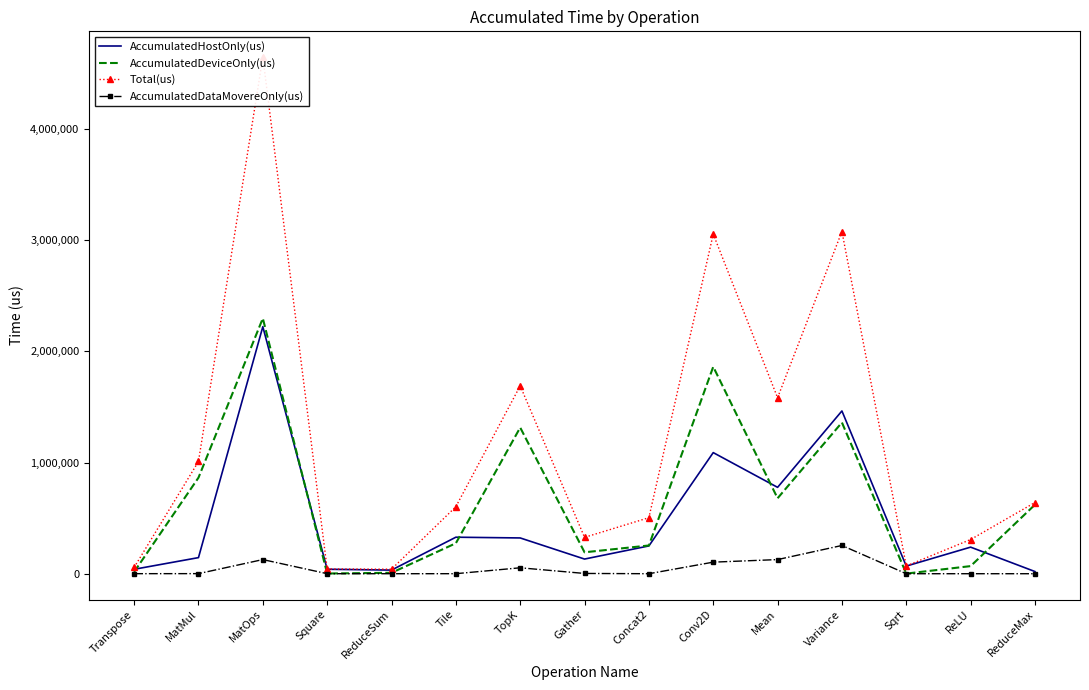

What are all the series names shown in the legend?

AccumulatedHostOnly(us), AccumulatedDeviceOnly(us), Total(us), AccumulatedDataMovereOnly(us)